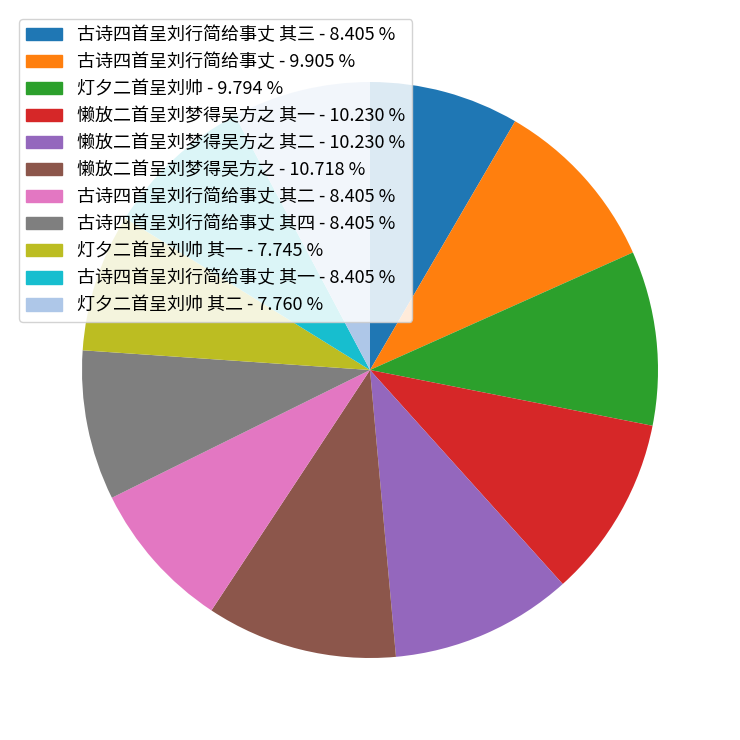

Does any single category account for the majority?

No